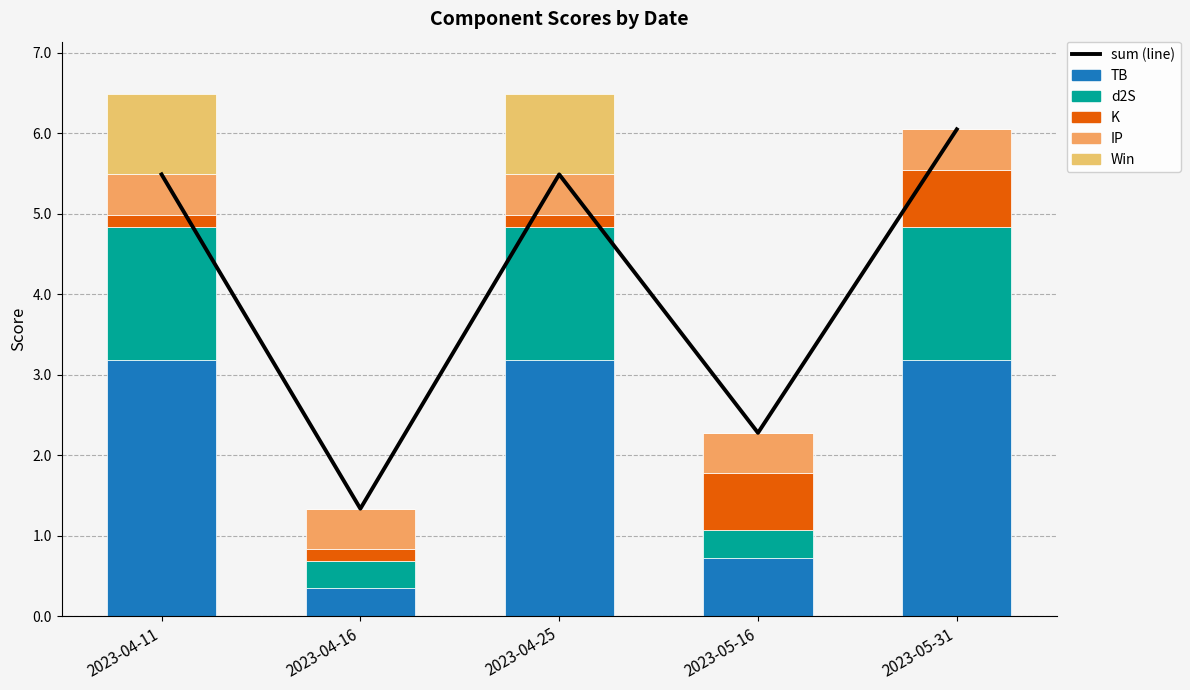

The value of K at 2023-05-31 is 0.7. True or false?

True